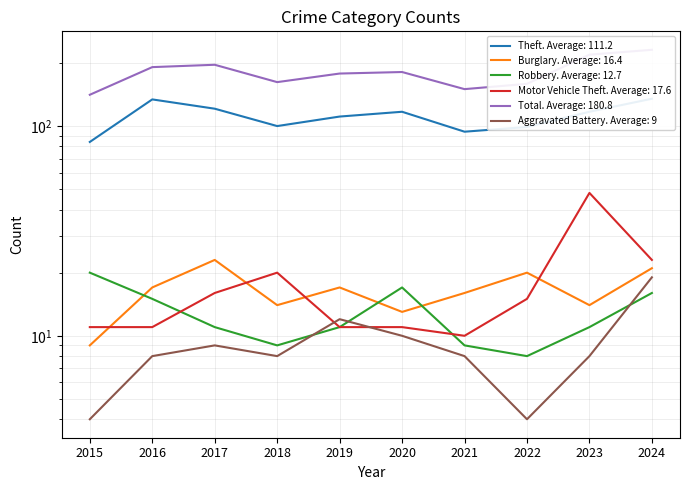

Count the number of categories in the chart.

10